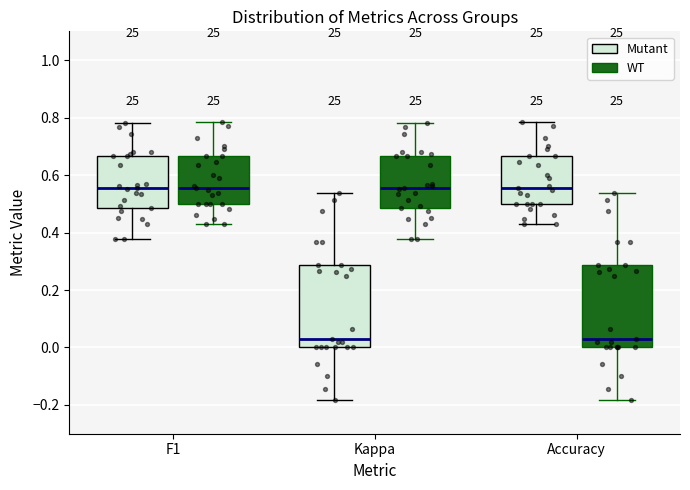

Reading left to right, read every box against the y-axis: the position of its median line, the range the box covers, and the ends of its whiskers. The values are not printed on the chart, so give them approximately, as read against the axis.

F1 (Mutant): median 0.56, box 0.48 to 0.66, whiskers 0.38 to 0.78
F1 (WT): median 0.56, box 0.50 to 0.66, whiskers 0.42 to 0.78
Kappa (Mutant): median 0.02, box 0.00 to 0.28, whiskers -0.18 to 0.54
Kappa (WT): median 0.56, box 0.48 to 0.66, whiskers 0.38 to 0.78
Accuracy (Mutant): median 0.56, box 0.50 to 0.66, whiskers 0.42 to 0.78
Accuracy (WT): median 0.02, box 0.00 to 0.28, whiskers -0.18 to 0.54